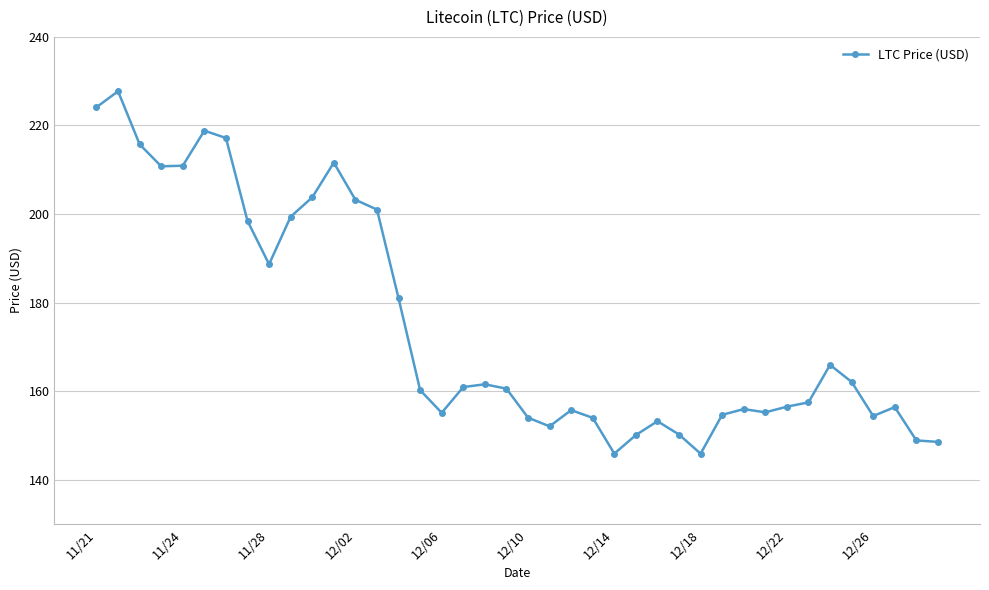

What is the difference between the maximum and minimum values?

81.8